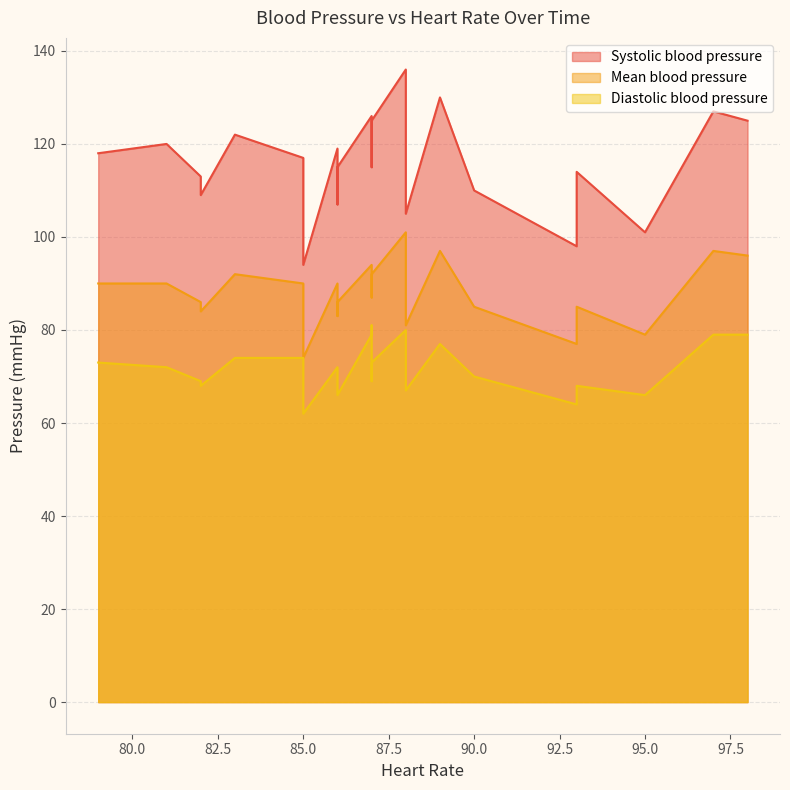

What is the difference between the highest and lowest values at 87?

38